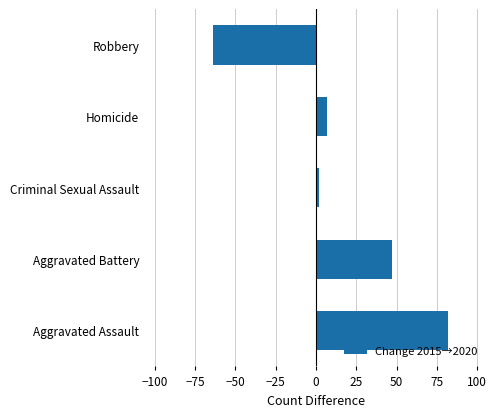

Which category has the lowest value across all series?

Robbery